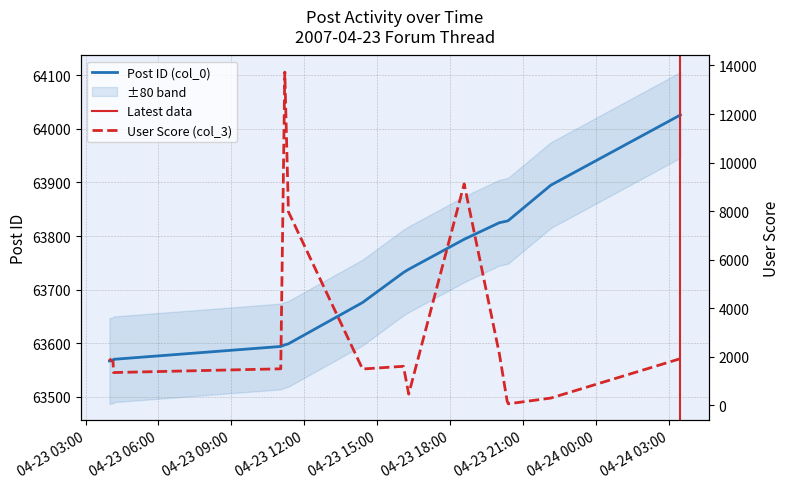

How many interior local peaks does the User Score (col_3) series have?

3